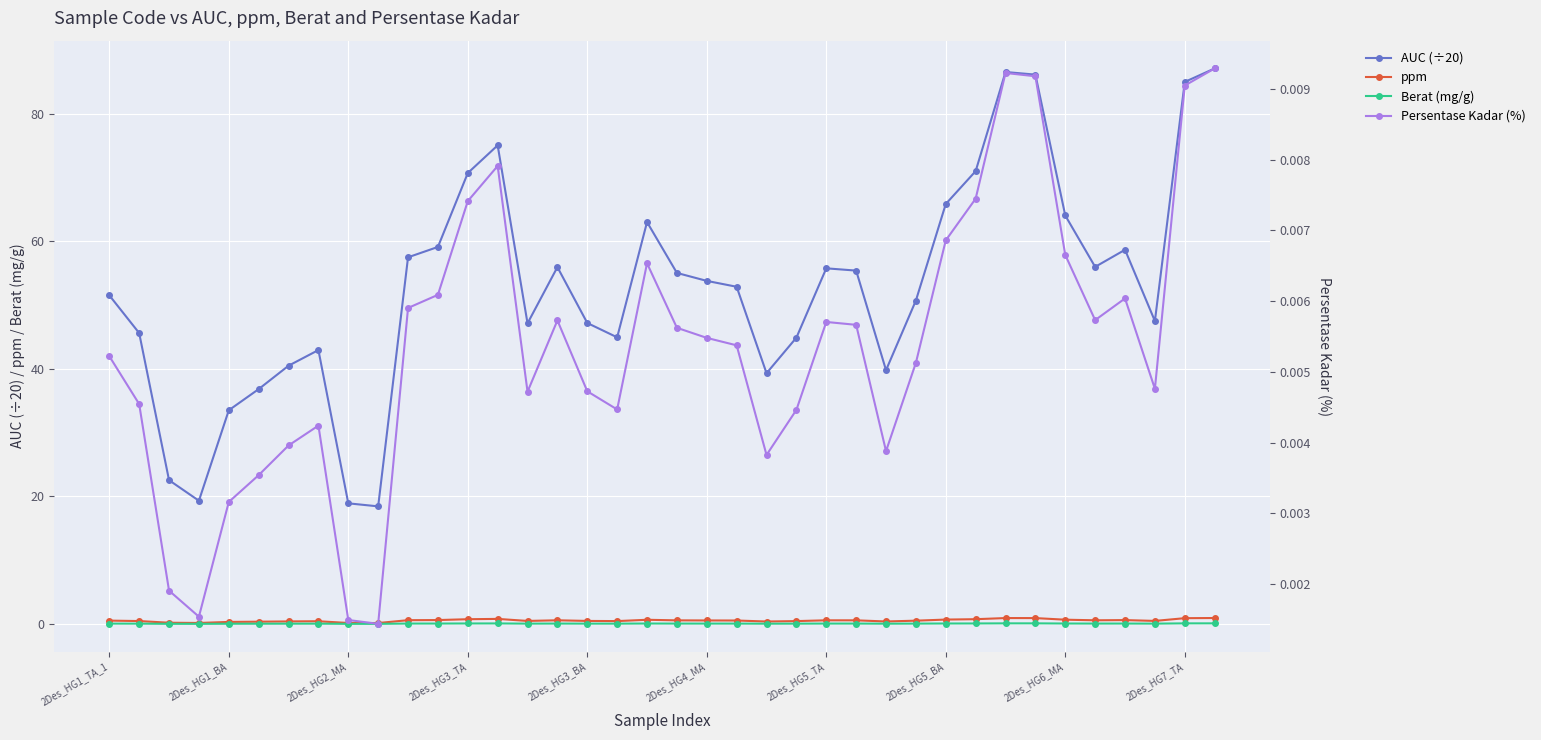

Which series has the largest range (max minus min)?

AUC (÷20)